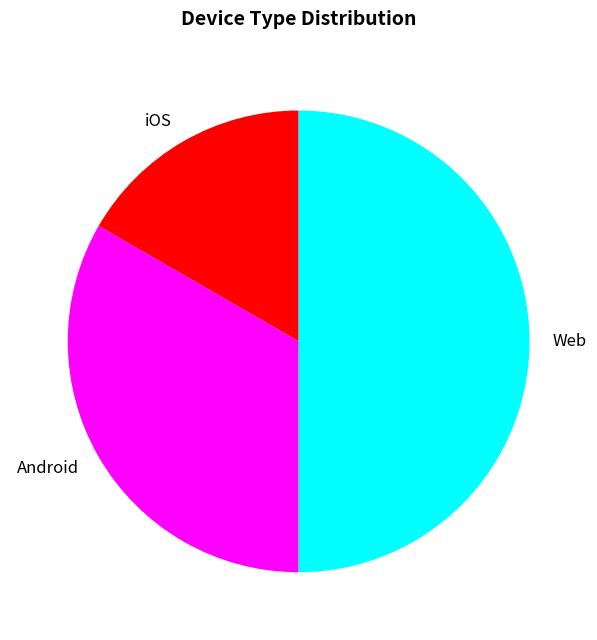

Rank the categories by value from lowest to highest.

iOS, Android, Web